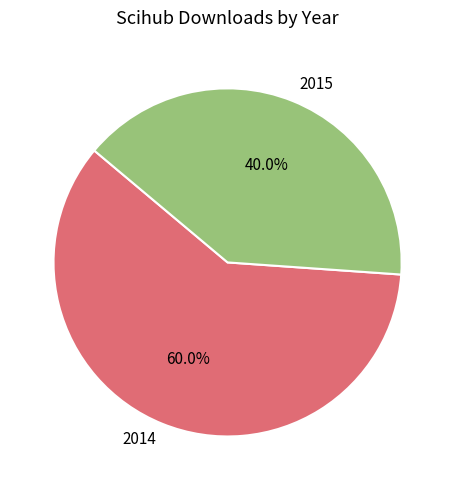

Does any single category account for the majority?

Yes